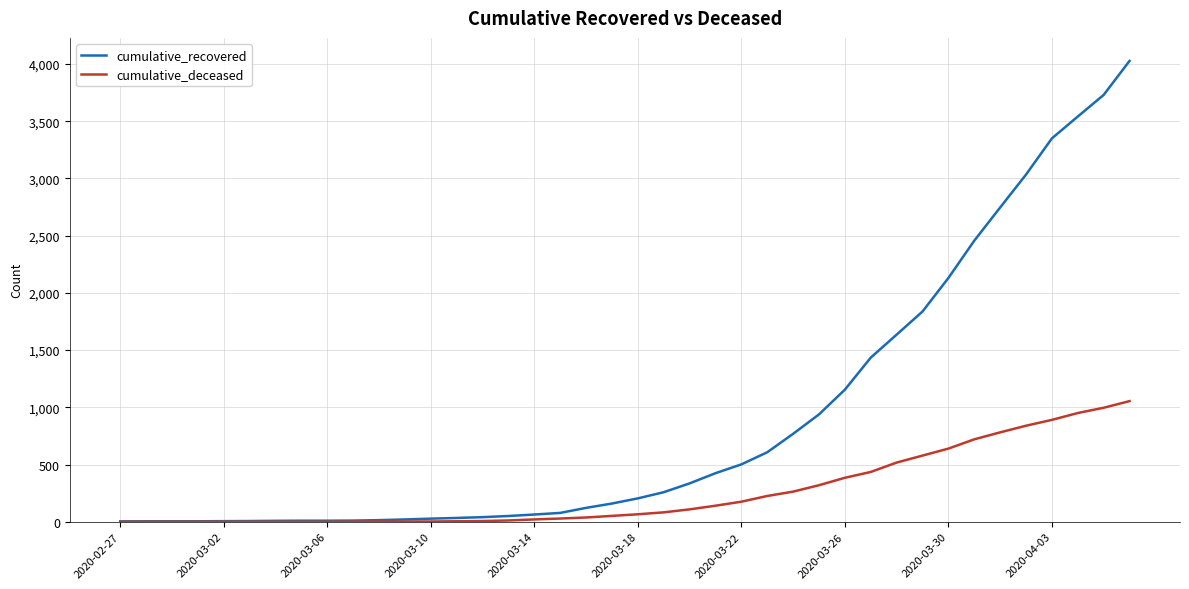

What is the sum of all cumulative_recovered values?

35775